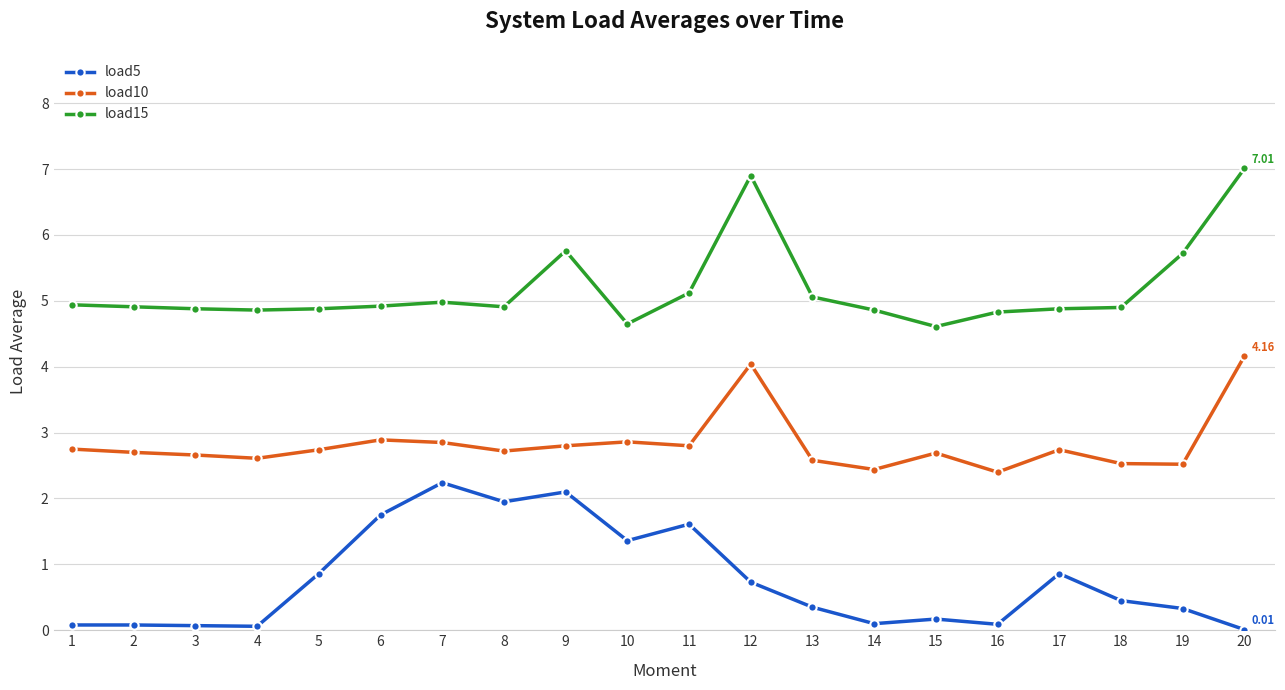

Which series has the largest total across all categories?

load15